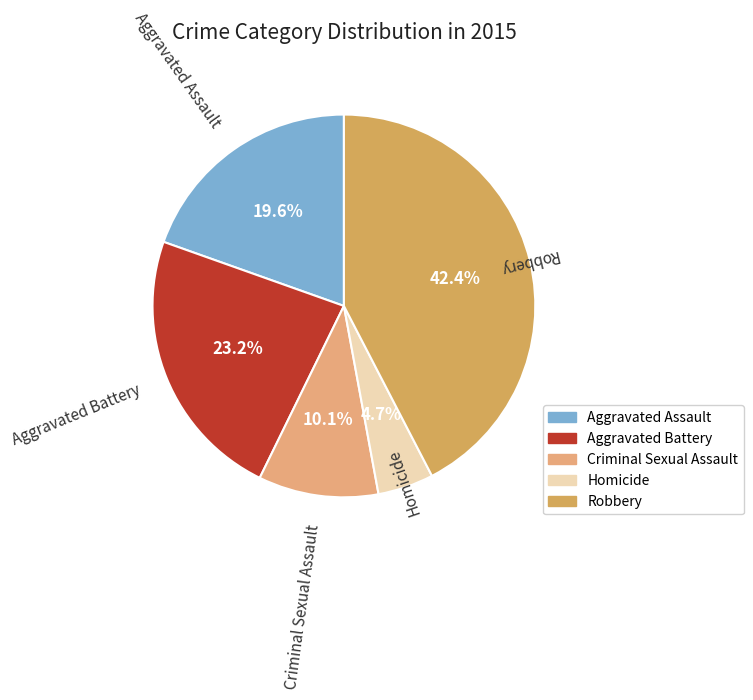

Rank the categories by value from highest to lowest.

Robbery, Aggravated Battery, Aggravated Assault, Criminal Sexual Assault, Homicide